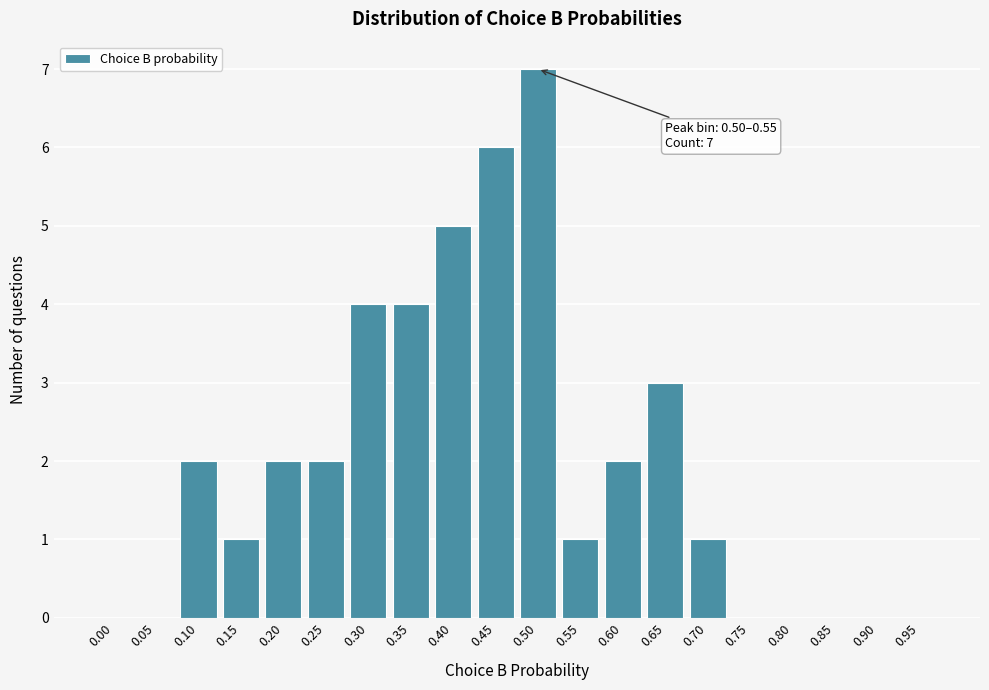

Reading right to left, transcribe all the data shown in this chart.

0.95=0	0.90=0	0.85=0	0.80=0	0.75=0	0.70=1	0.65=3	0.60=2	0.55=1	0.50=7	0.45=6	0.40=5	0.35=4	0.30=4	0.25=2	0.20=2	0.15=1	0.10=2	0.05=0	0.00=0